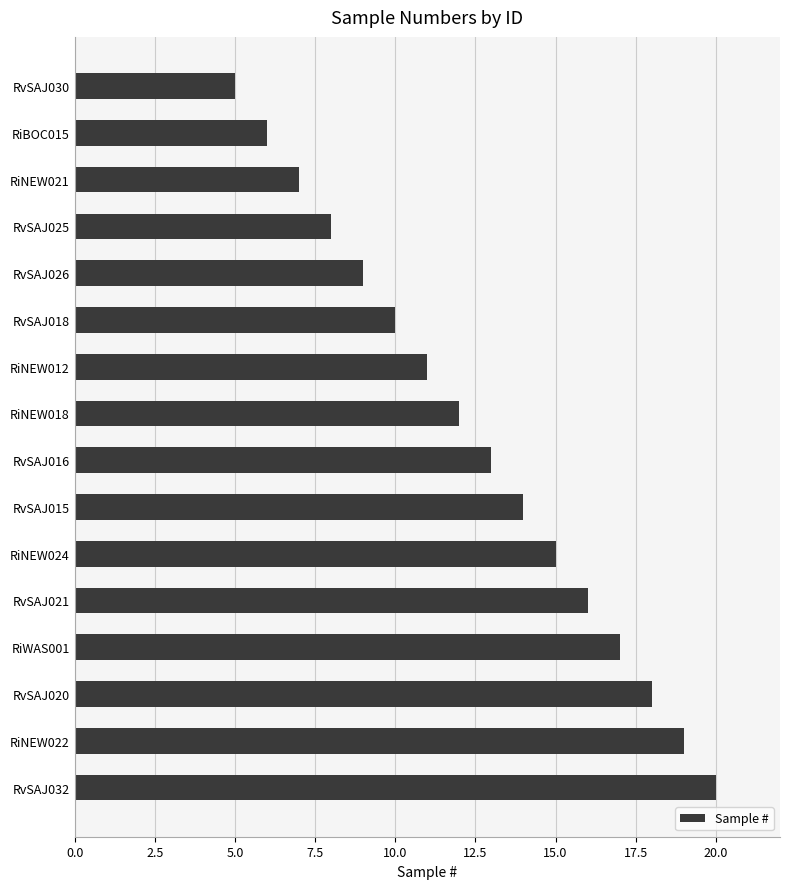

What is the sum of all values?

200